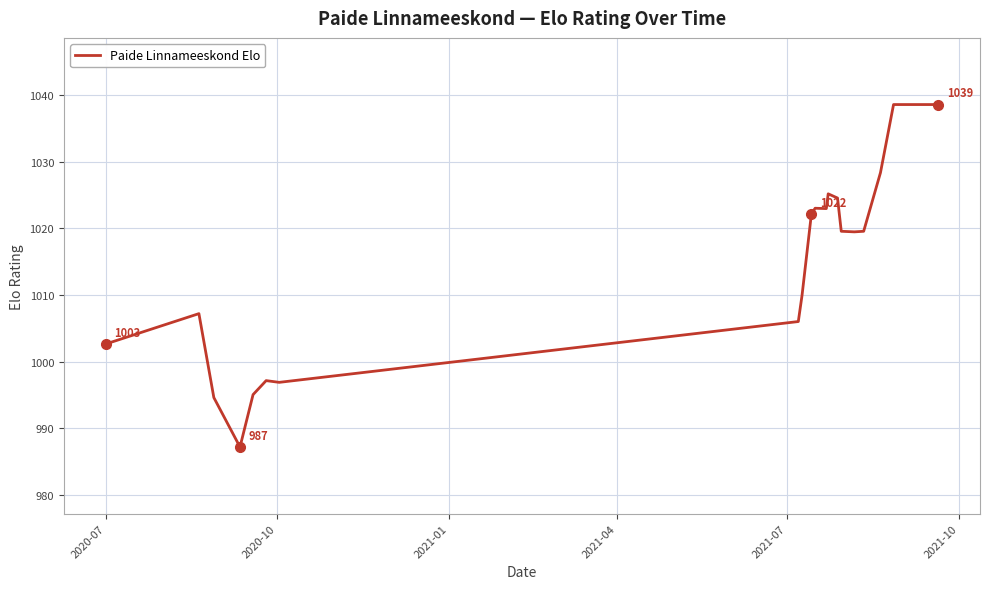

What is the maximum value shown in the chart?

1038.6